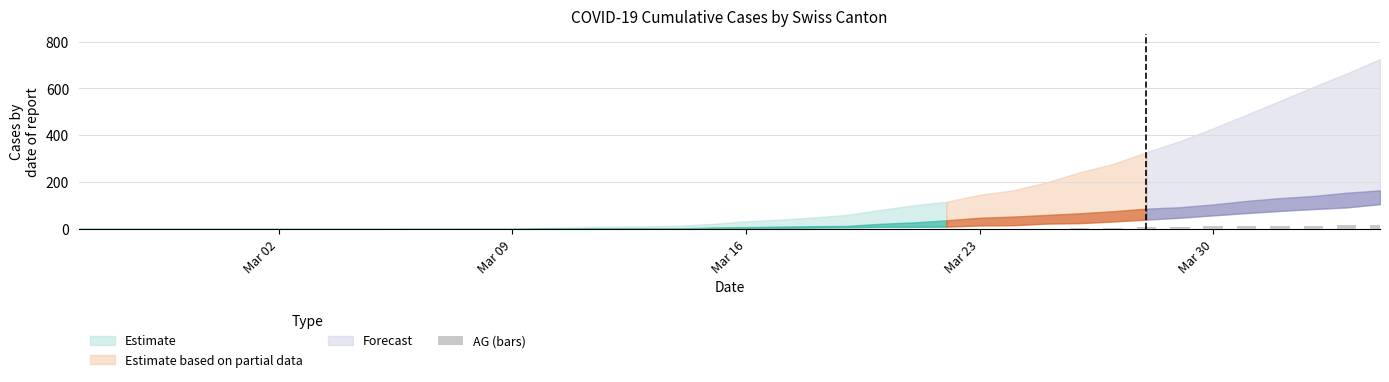

How many data points are above 0?

17